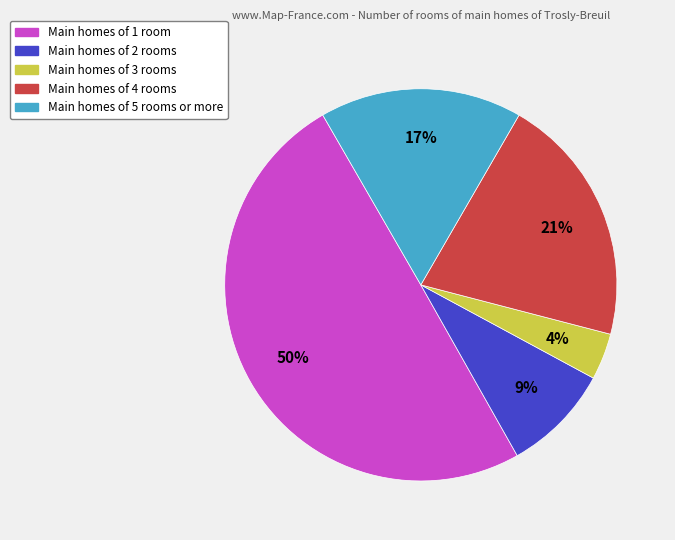

To the nearest percent, what is the difference between the largest and smallest slice percentages?

46%